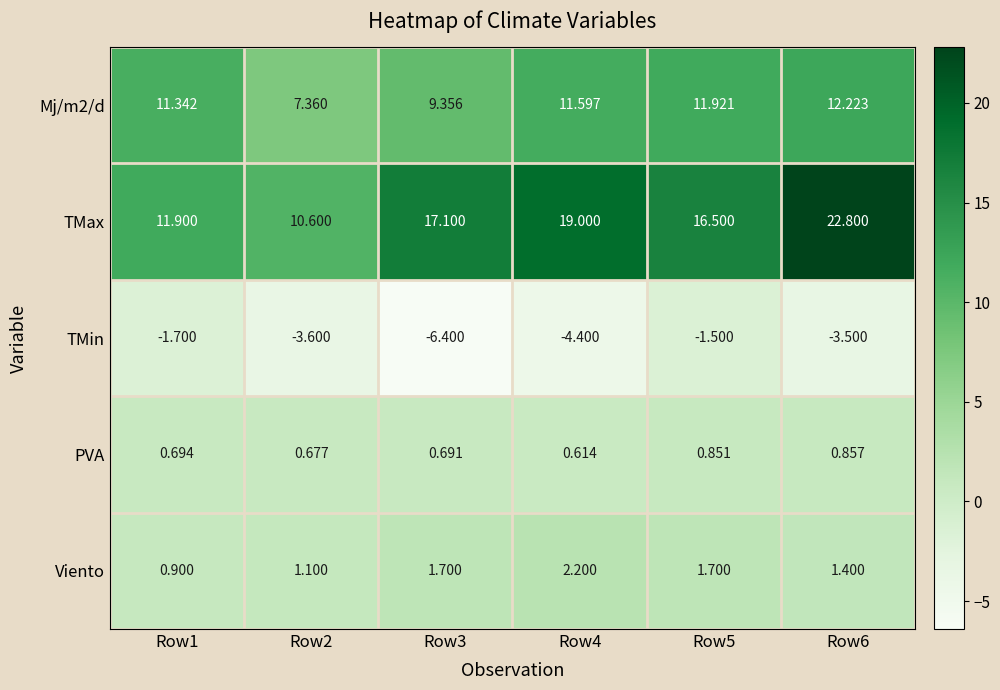

Between Row3 and Row4, which series saw the biggest shift?

Mj/m2/d